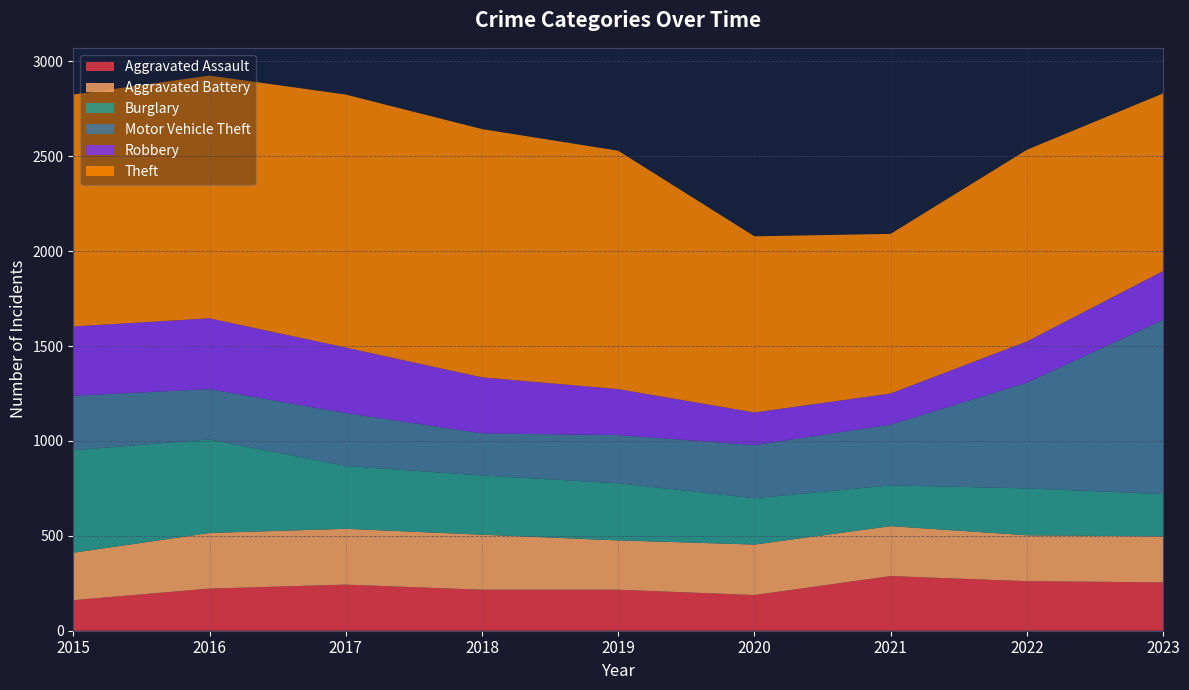

Reading left to right, list all the values displayed in this chart.

Aggravated Assault: 2015=161	2016=222	2017=243	2018=216	2019=216	2020=188	2021=288	2022=261	2023=255
Aggravated Battery: 2015=250	2016=293	2017=294	2018=290	2019=260	2020=266	2021=263	2022=242	2023=242
Burglary: 2015=540	2016=493	2017=331	2018=312	2019=301	2020=244	2021=215	2022=247	2023=223
Motor Vehicle Theft: 2015=287	2016=265	2017=279	2018=222	2019=254	2020=280	2021=320	2022=557	2023=918
Robbery: 2015=365	2016=373	2017=345	2018=295	2019=242	2020=172	2021=164	2022=217	2023=257
Theft: 2015=1222	2016=1279	2017=1333	2018=1308	2019=1256	2020=928	2021=841	2022=1010	2023=936